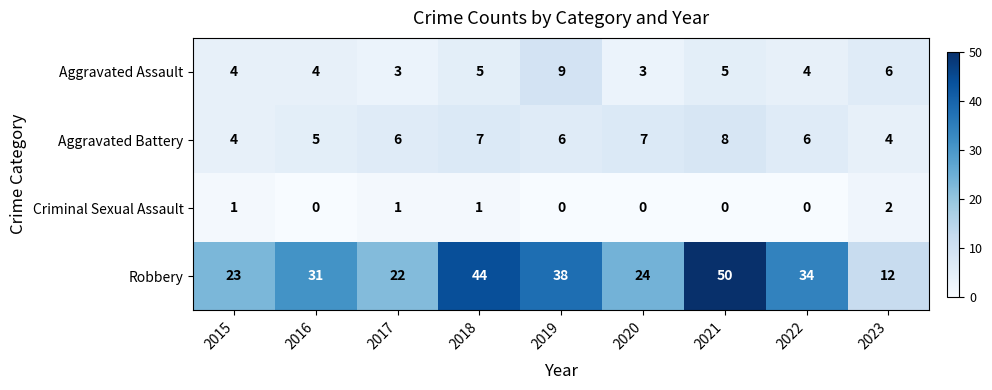

What is the highest value of the Aggravated Battery series?

8